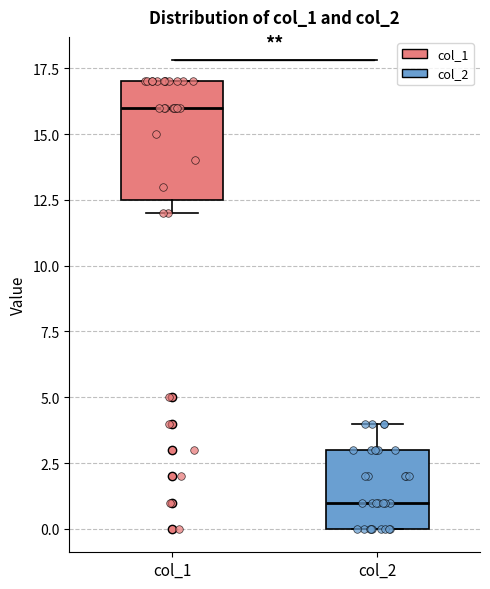

Reading left to right, read every box against the y-axis: the position of its median line, the range the box covers, and the ends of its whiskers. The values are not printed on the chart, so give them approximately, as read against the axis.

col_1: median 16.0, box 12.5 to 17.0, whiskers 12.0 to 17.0
col_2: median 1.0, box 0.0 to 3.0, whiskers 0.0 to 4.0